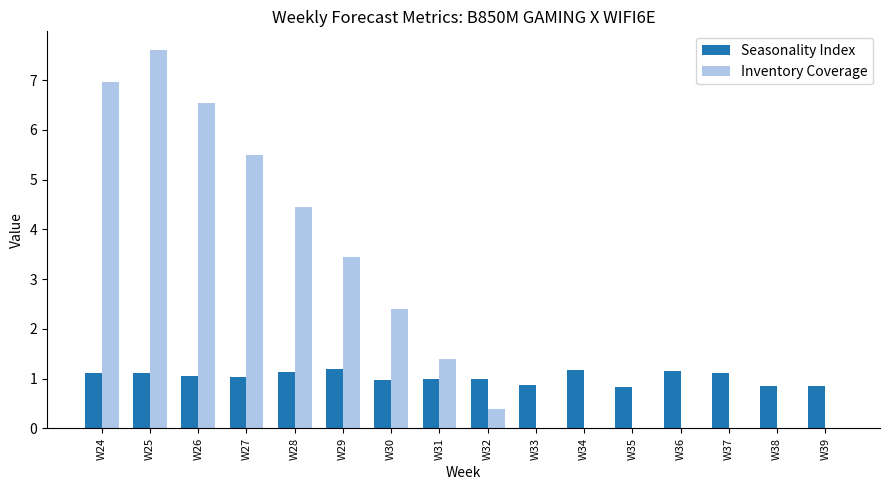

What is the maximum value for Inventory Coverage?

7.6